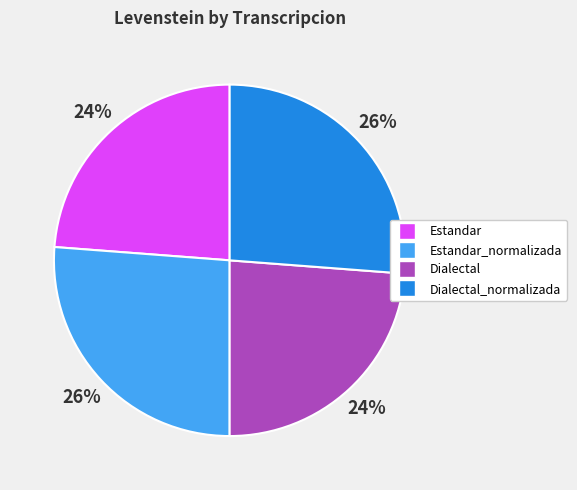

To the nearest percent, what is the average slice percentage?

25%